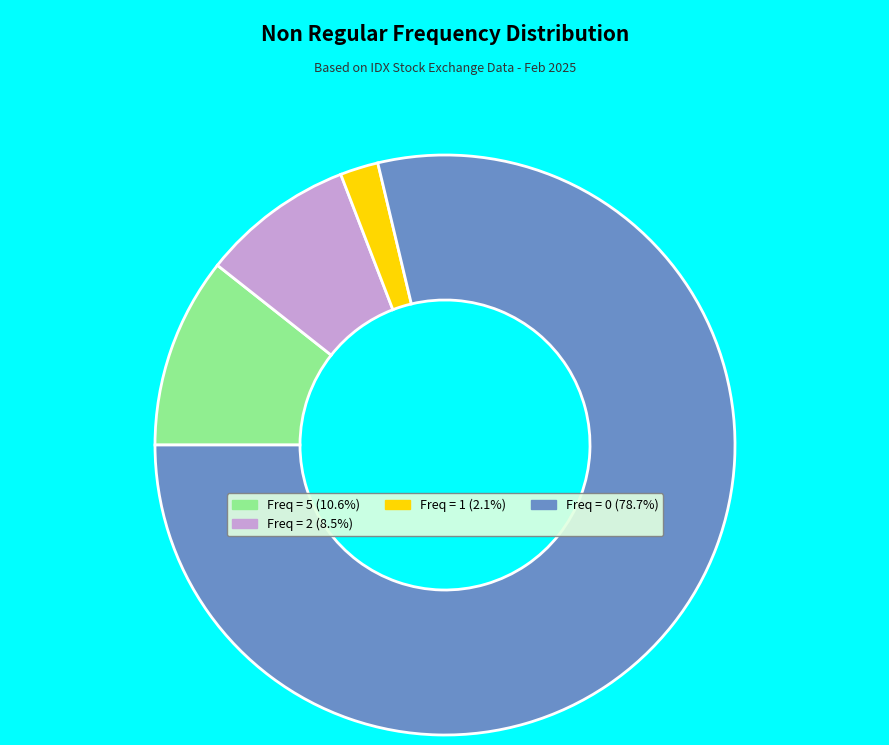

Is there any slice that represents more than half of the pie?

Yes